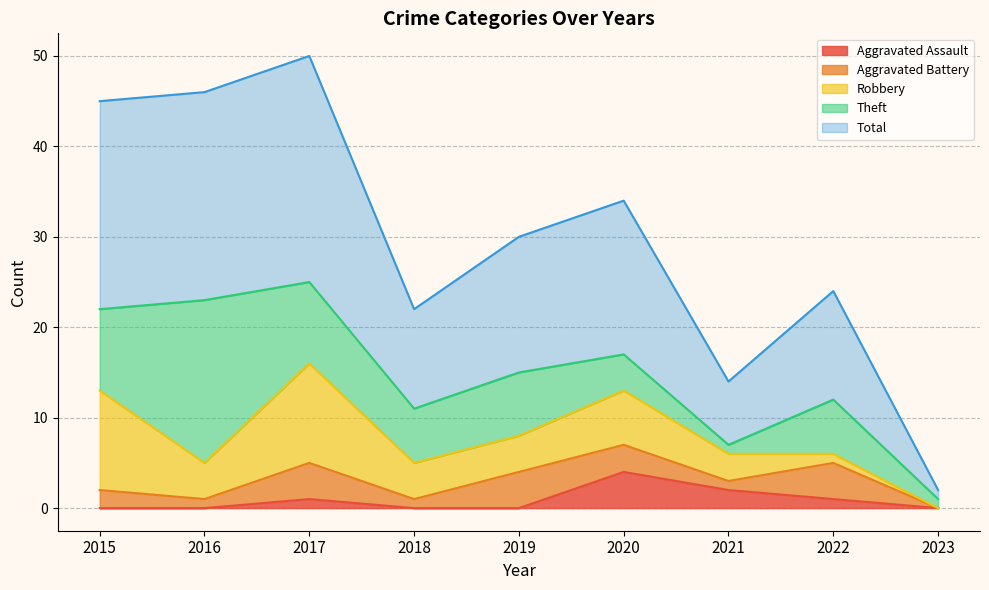

The Total series shows 13 at 2017. True or false?

False